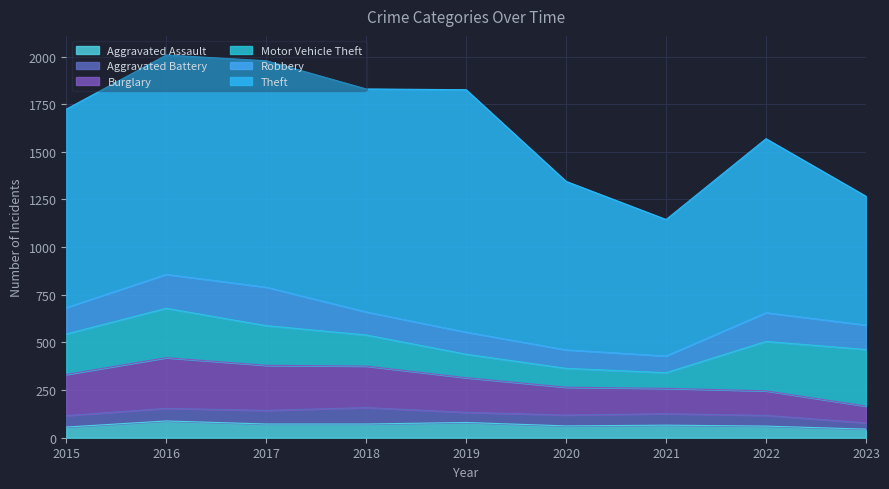

Between 2019 and 2020, which is larger?

2019